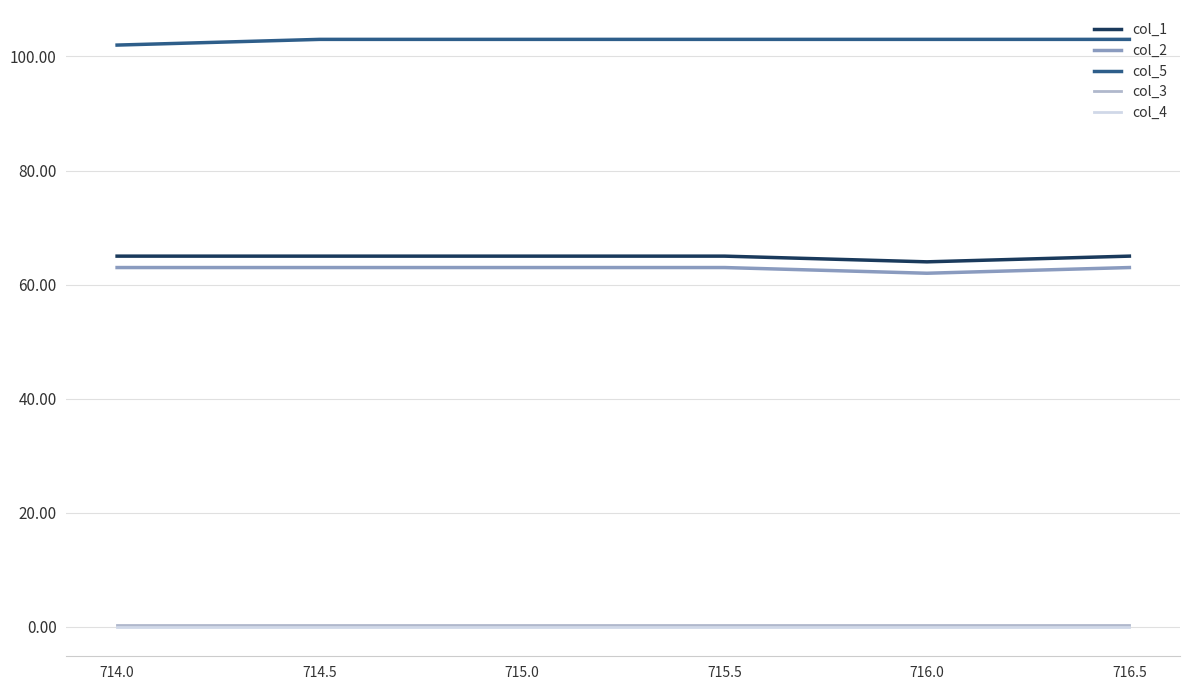

What is the lowest value of the col_1 series?

64.0